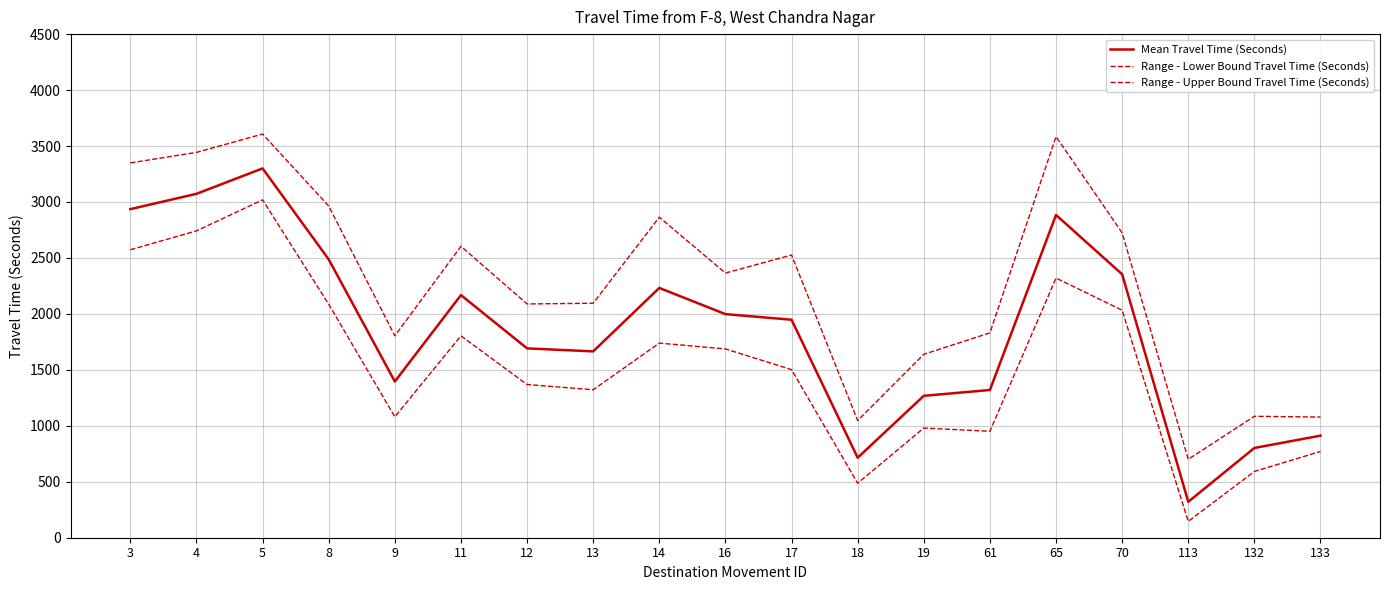

Does the chart display data point markers on the line(s)?

No